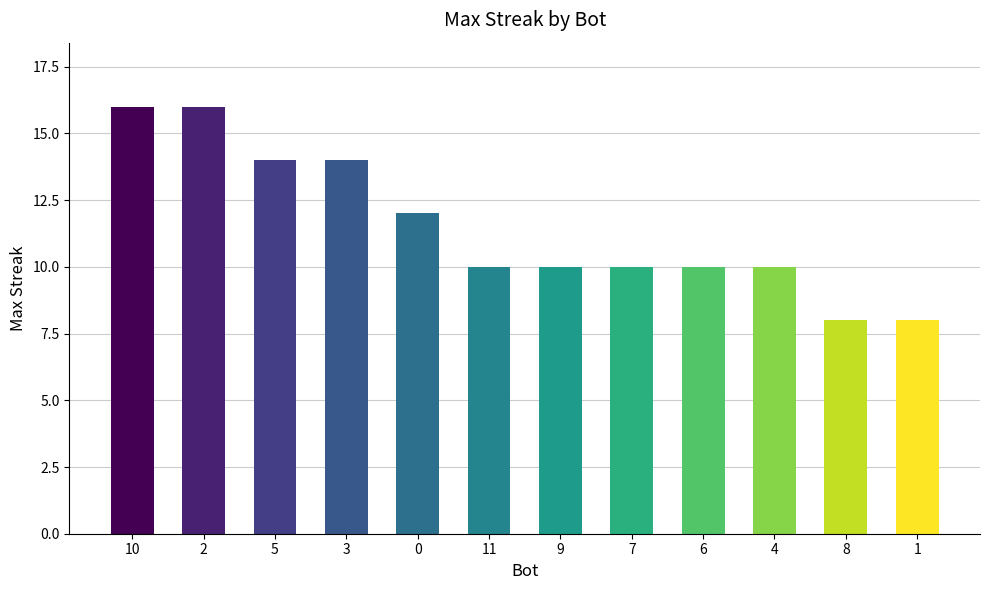

What is the average value?

12